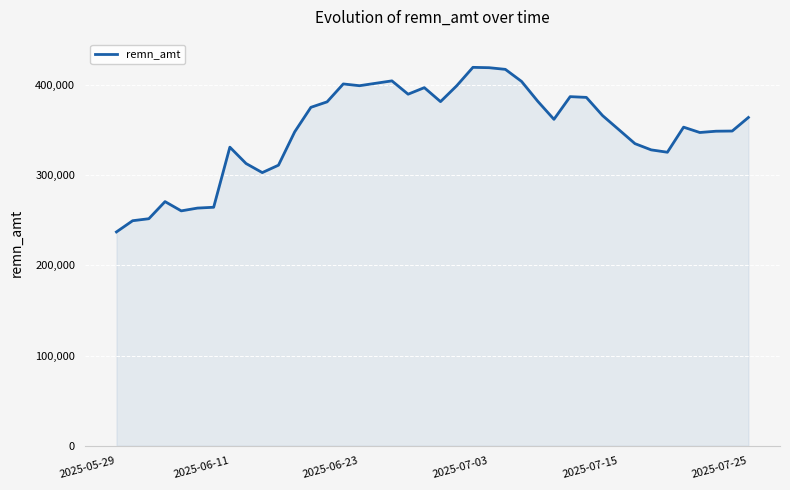

What is the greatest value displayed?

419336